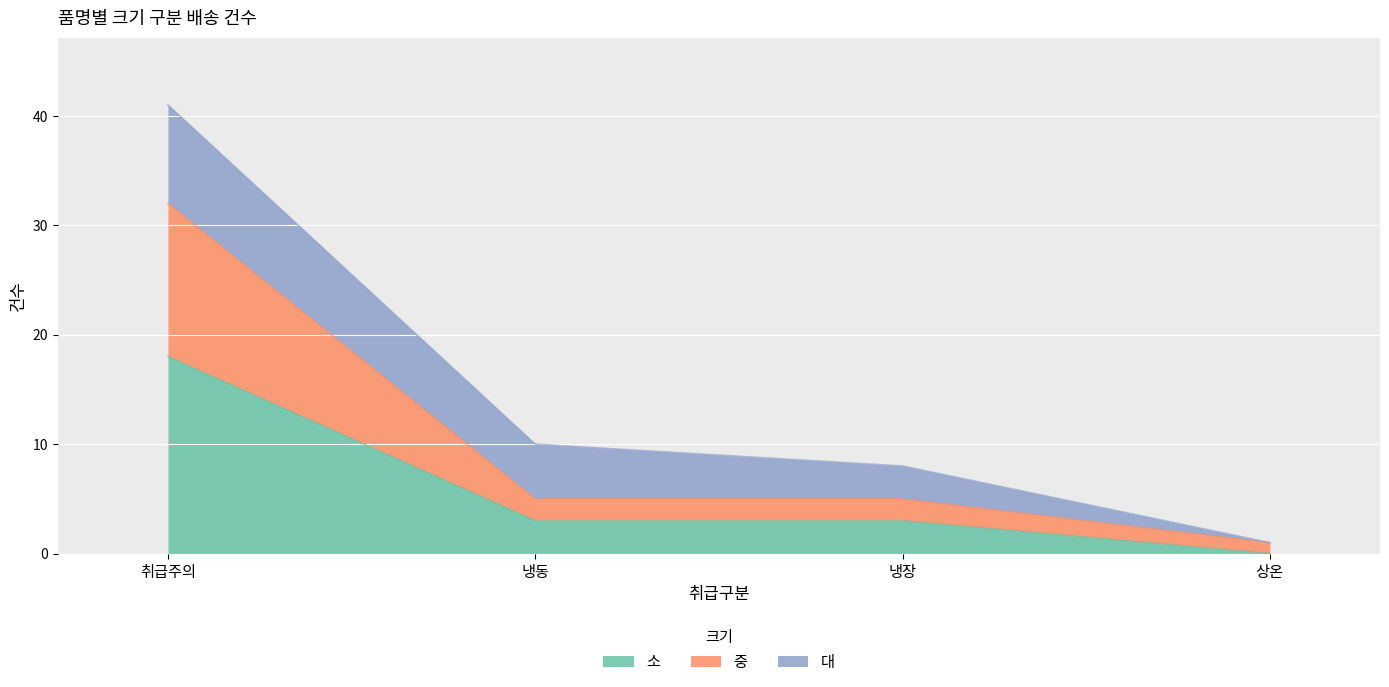

What is the total value across all series at 상온?

1